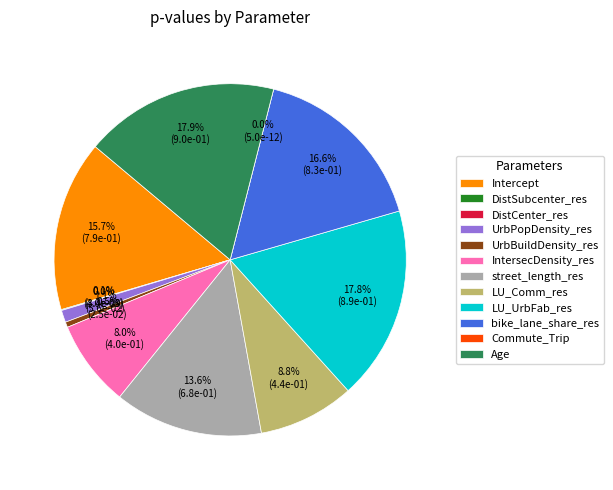

To the nearest percent, what is the difference between the largest and smallest slice percentages?

18%